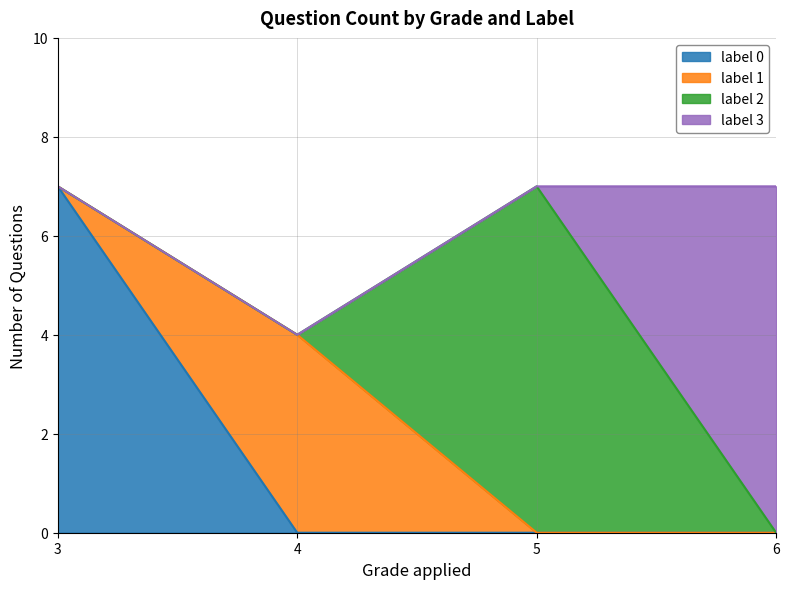

The label 0 (Grade 3) series shows 7 at 3. True or false?

True